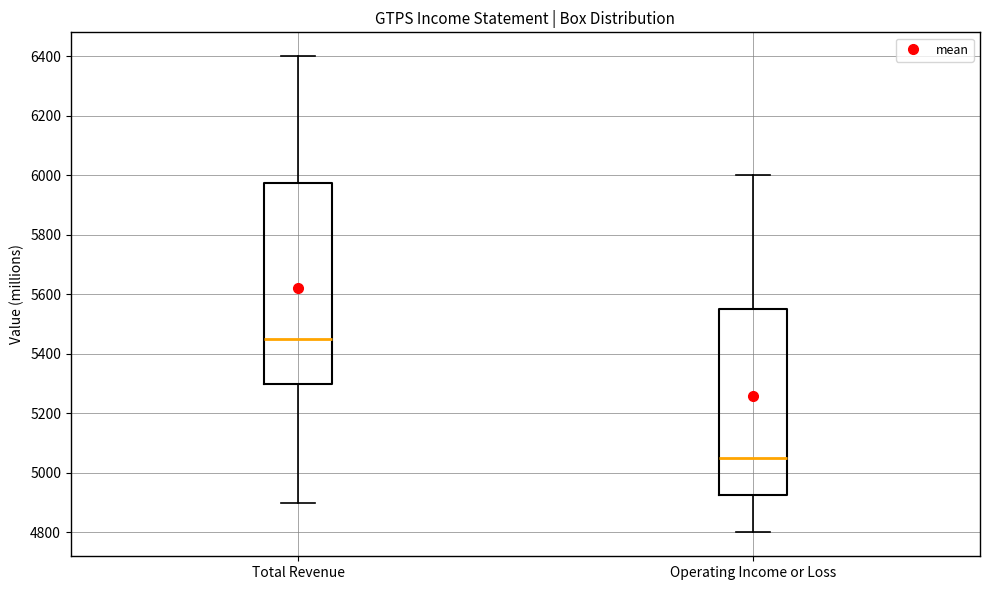

Which box's median line is the highest?

Total Revenue